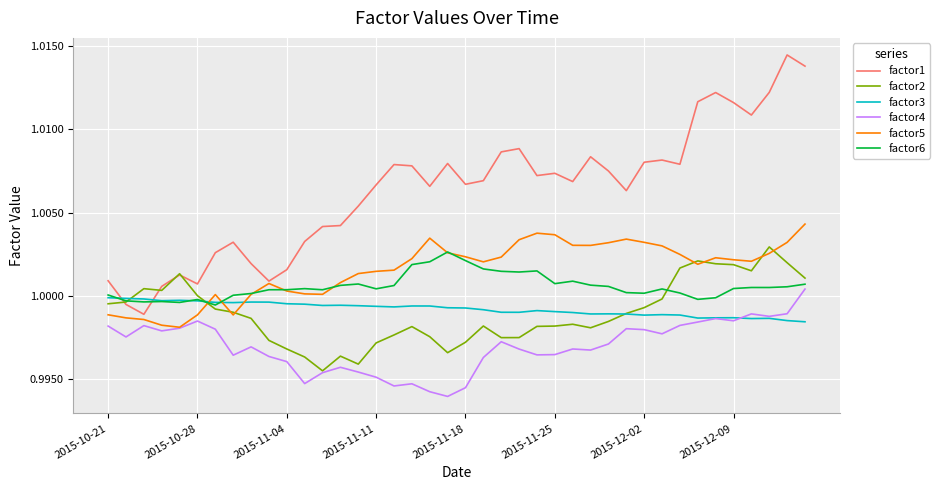

Which series has the largest total across all categories?

factor1